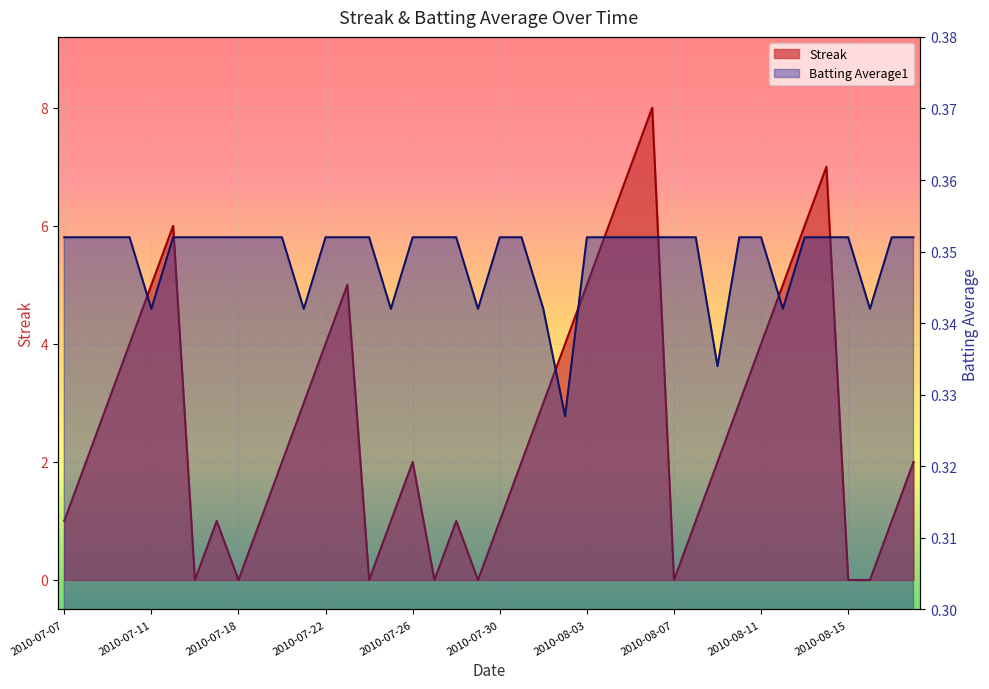

The Streak series shows 5.5 at 2010-08-16. True or false?

False